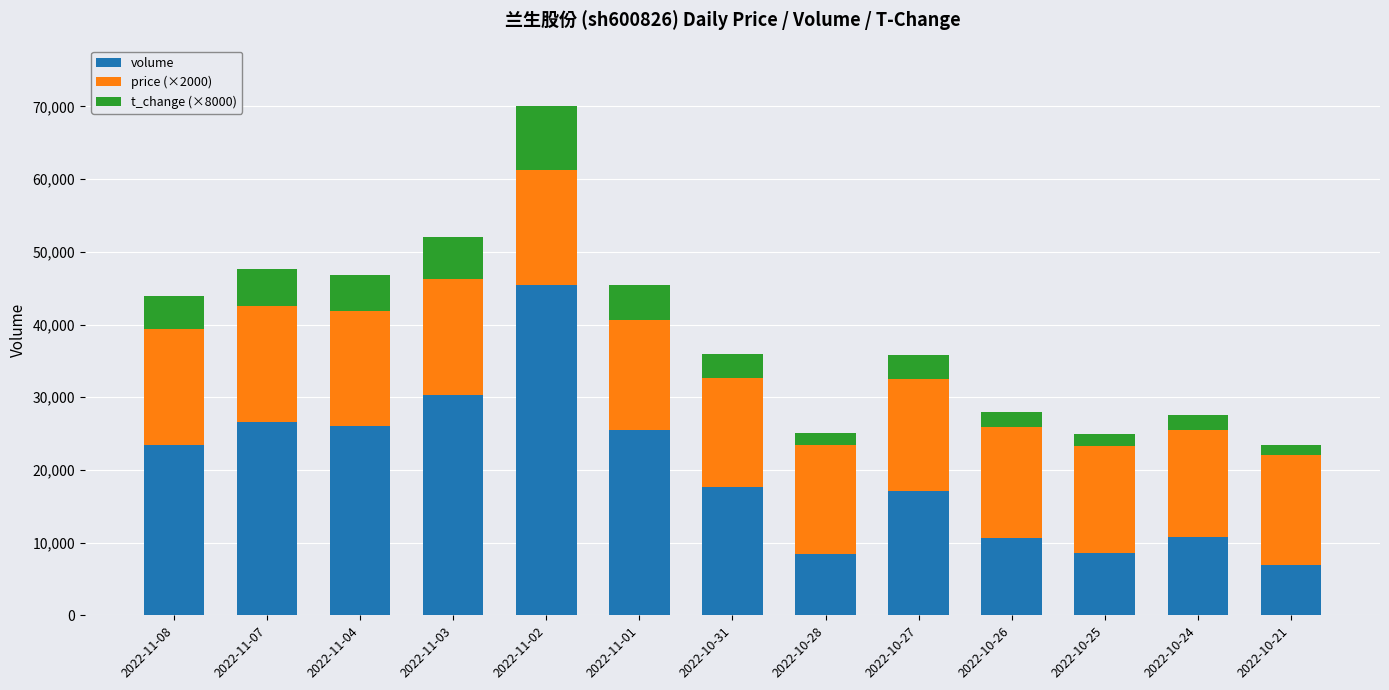

At which category is the sum across all series the highest?

2022-11-02